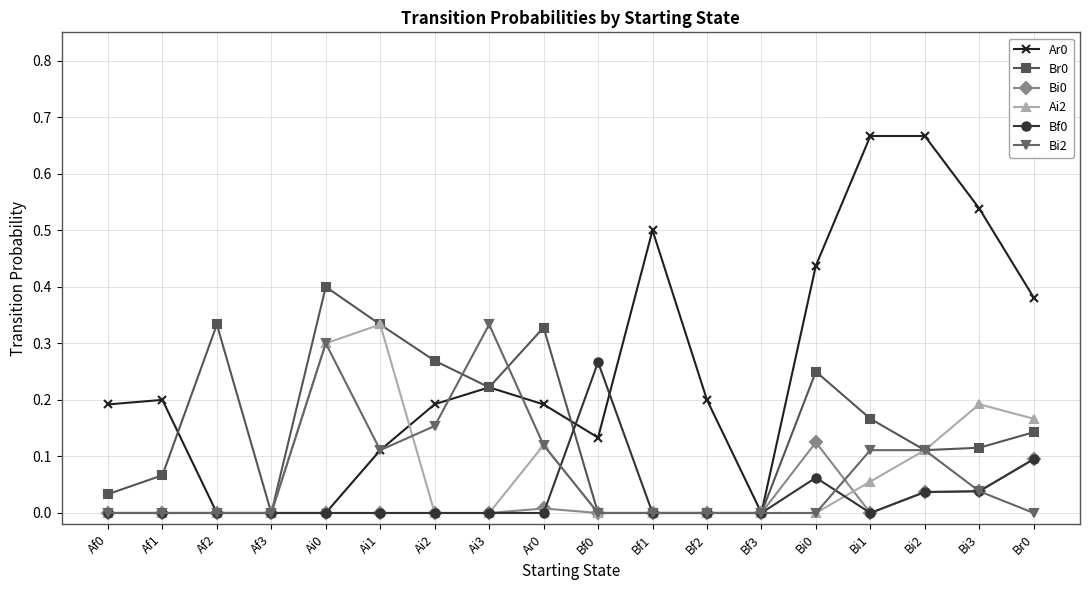

How many series are shown in this chart?

6